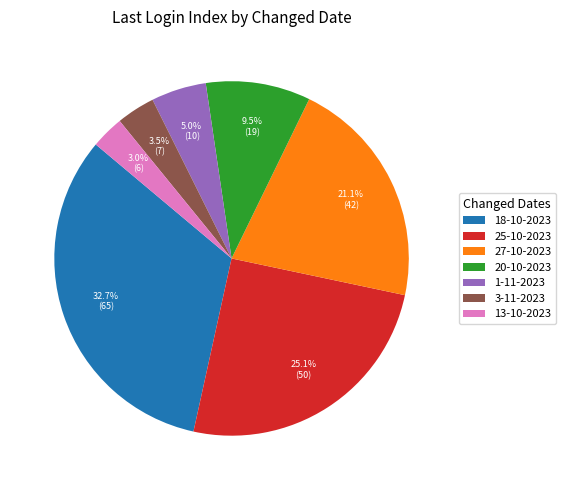

Combined, what portion of the pie is 13-10-2023 and 1-11-2023?

8.0%